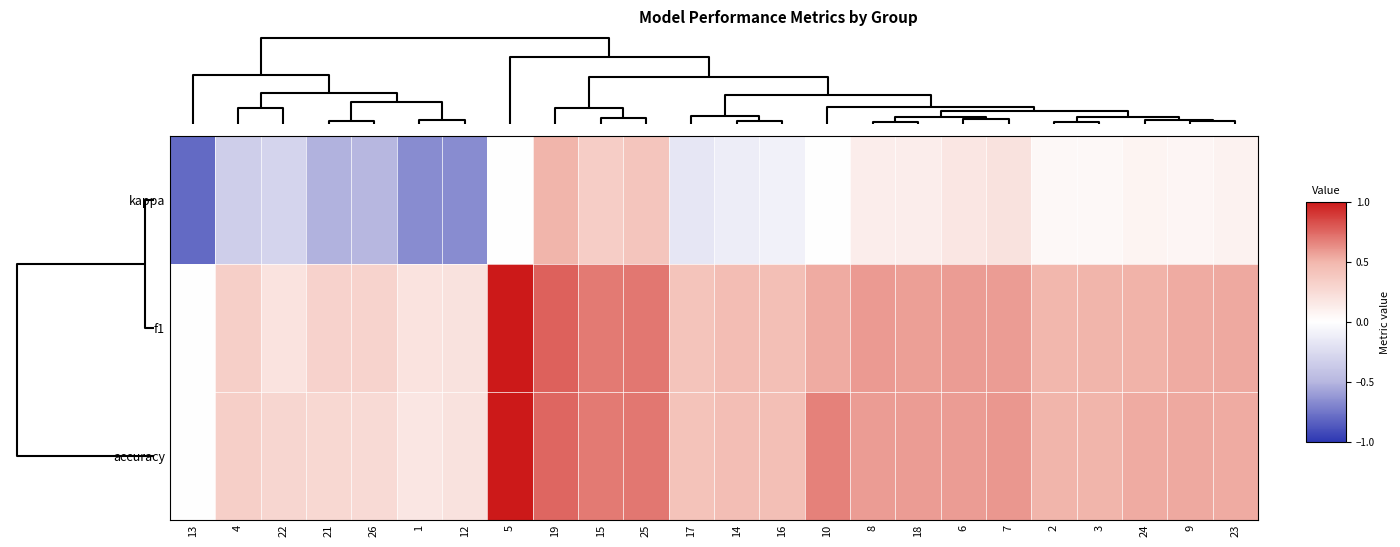

Reading left to right, list all the values displayed in this chart.

kappa: 13=-0.8	4=-0.3	22=-0.3	21=-0.5	26=-0.5	1=-0.7	12=-0.7	5=0.0	19=0.5	15=0.4	25=0.4	17=-0.2	14=-0.1	16=-0.1	10=0.0	8=0.1	18=0.1	6=0.2	7=0.2	2=0.0	3=0.0	24=0.1	9=0.1	23=0.1
f1: 13=0.0	4=0.3	22=0.2	21=0.3	26=0.3	1=0.2	12=0.2	5=1.0	19=0.8	15=0.7	25=0.7	17=0.4	14=0.5	16=0.4	10=0.5	8=0.6	18=0.6	6=0.6	7=0.6	2=0.5	3=0.5	24=0.5	9=0.5	23=0.5
accuracy: 13=0.0	4=0.3	22=0.3	21=0.3	26=0.2	1=0.2	12=0.2	5=1.0	19=0.8	15=0.7	25=0.7	17=0.4	14=0.5	16=0.4	10=0.7	8=0.6	18=0.6	6=0.6	7=0.6	2=0.5	3=0.5	24=0.5	9=0.5	23=0.5